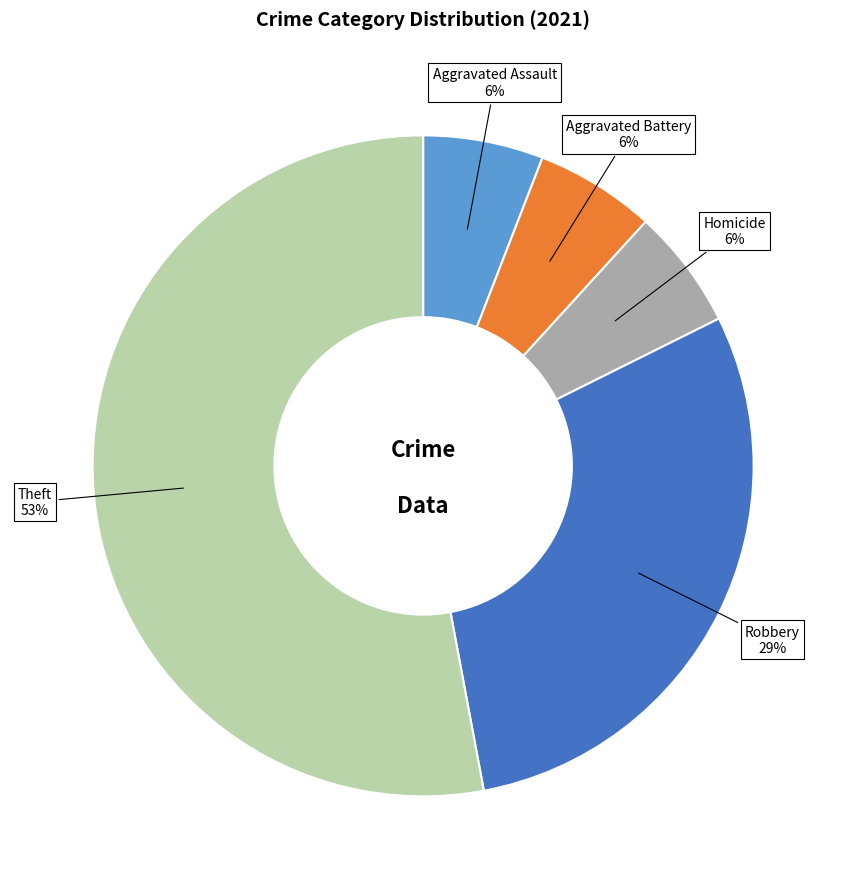

What is the largest slice in the pie chart?

Theft